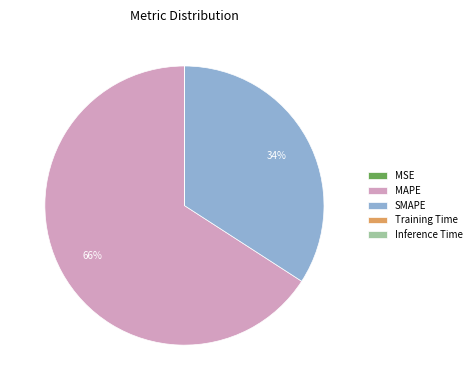

What is the ratio of the value at SMAPE to the value at MAPE?

0.5